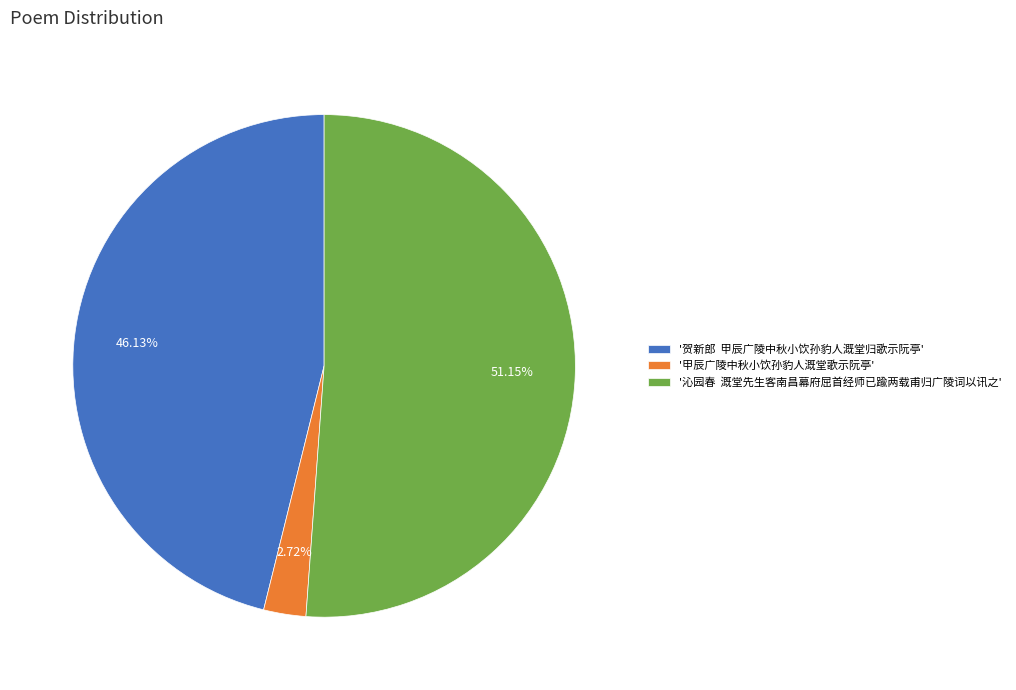

Combined, do '沁园春 溉堂先生客南昌幕府屈首经师已踰两载甫归广陵词以讯之' and '甲辰广陵中秋小饮孙豹人溉堂歌示阮亭' account for over 50%?

Yes